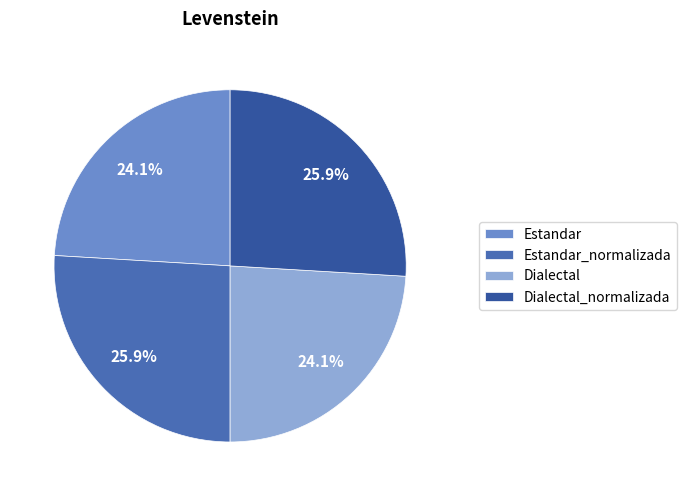

To the nearest percent, what is the average slice percentage?

25%